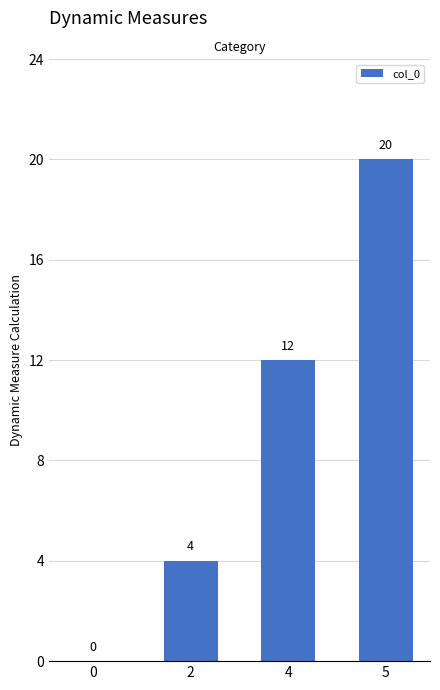

What is the sum of the values at 0 and 5?

20